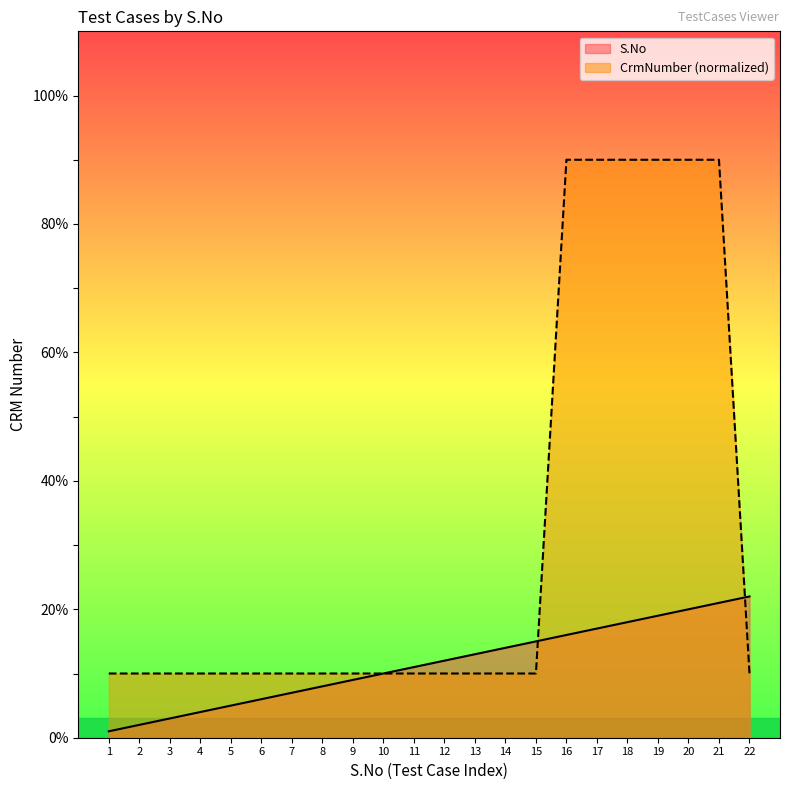

The value of S.No at 14 is 14. True or false?

True